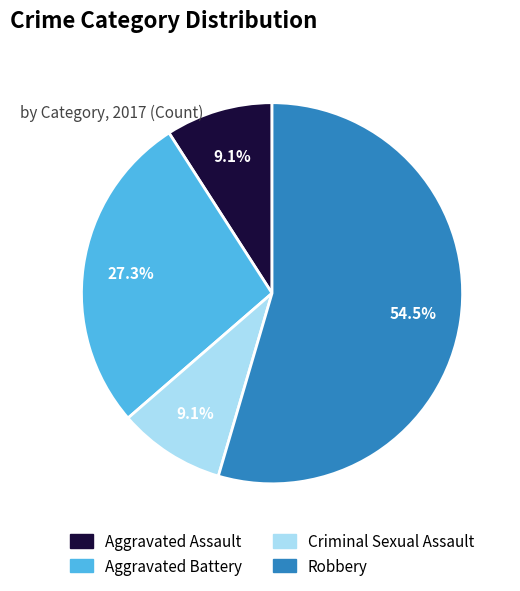

Is it true that Criminal Sexual Assault is 1% of the pie?

False